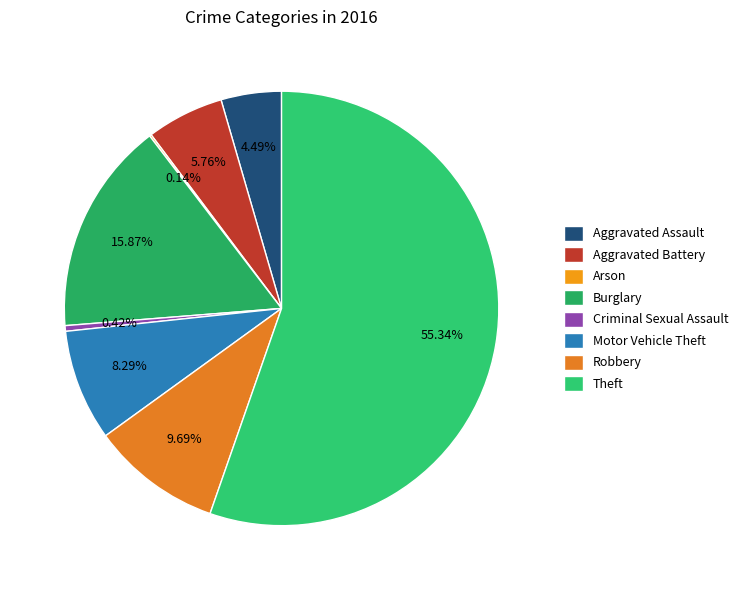

To the nearest percent, what is the difference between the largest and smallest slice percentages?

55%